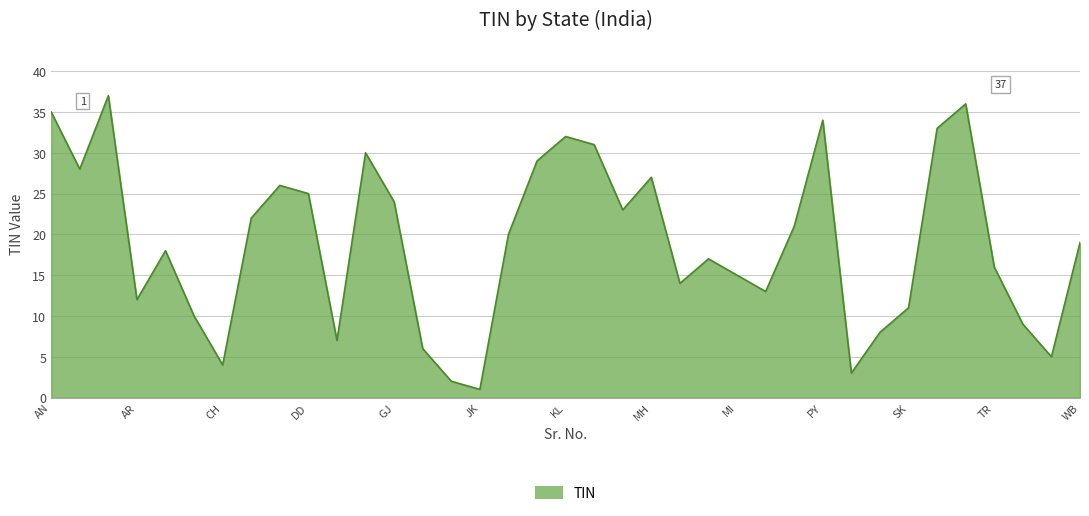

What is the maximum value shown in the chart?

37